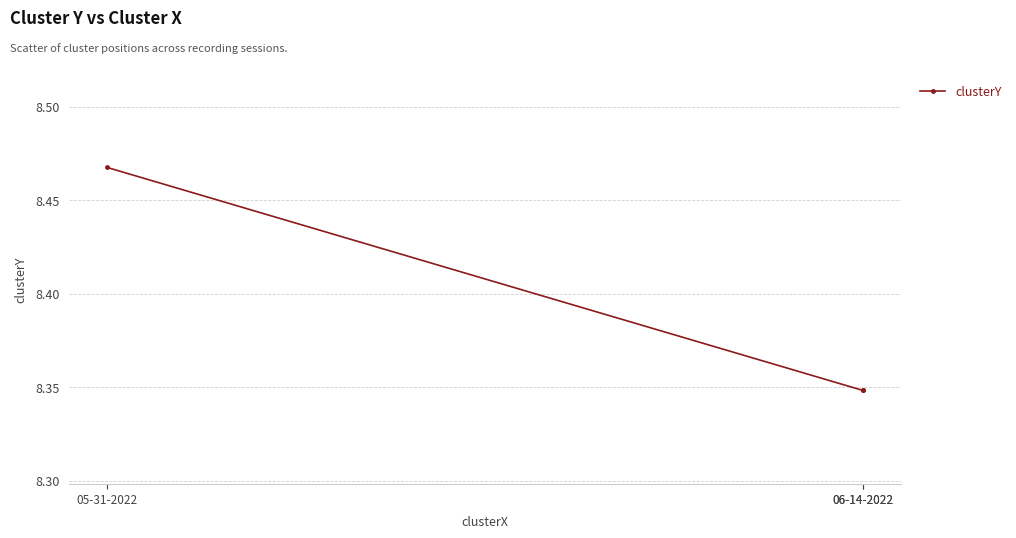

At which category does the chart reach its peak across all series?

05-31-2022